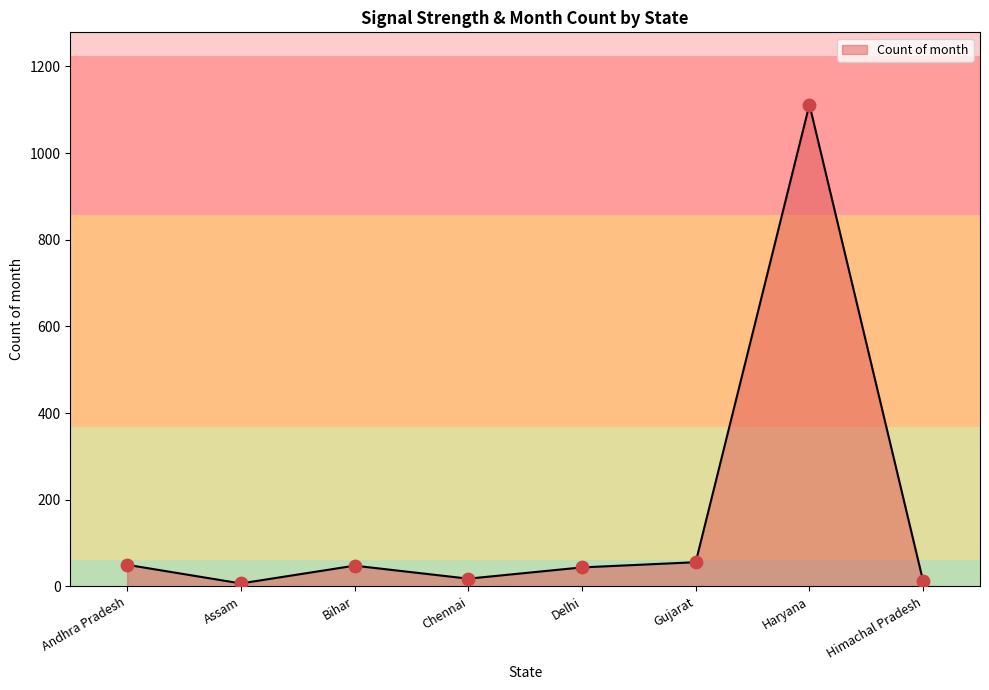

What is the sum of all values?

1347